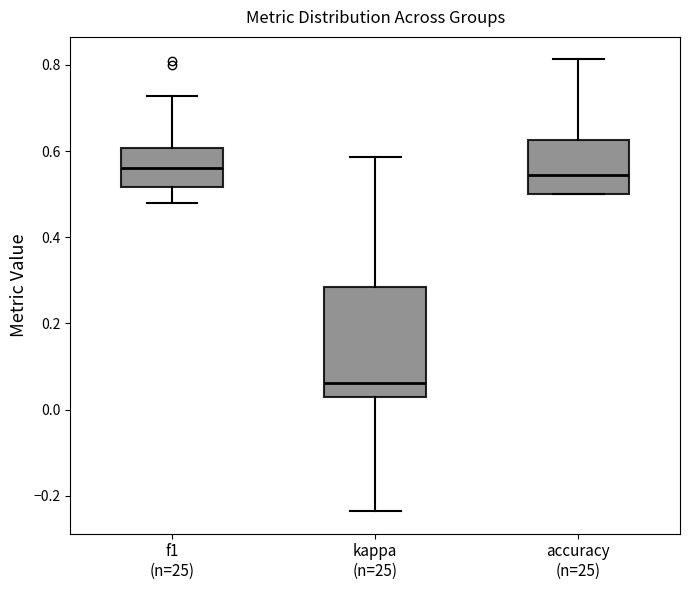

Which box has the lowest median line?

kappa (n=25)